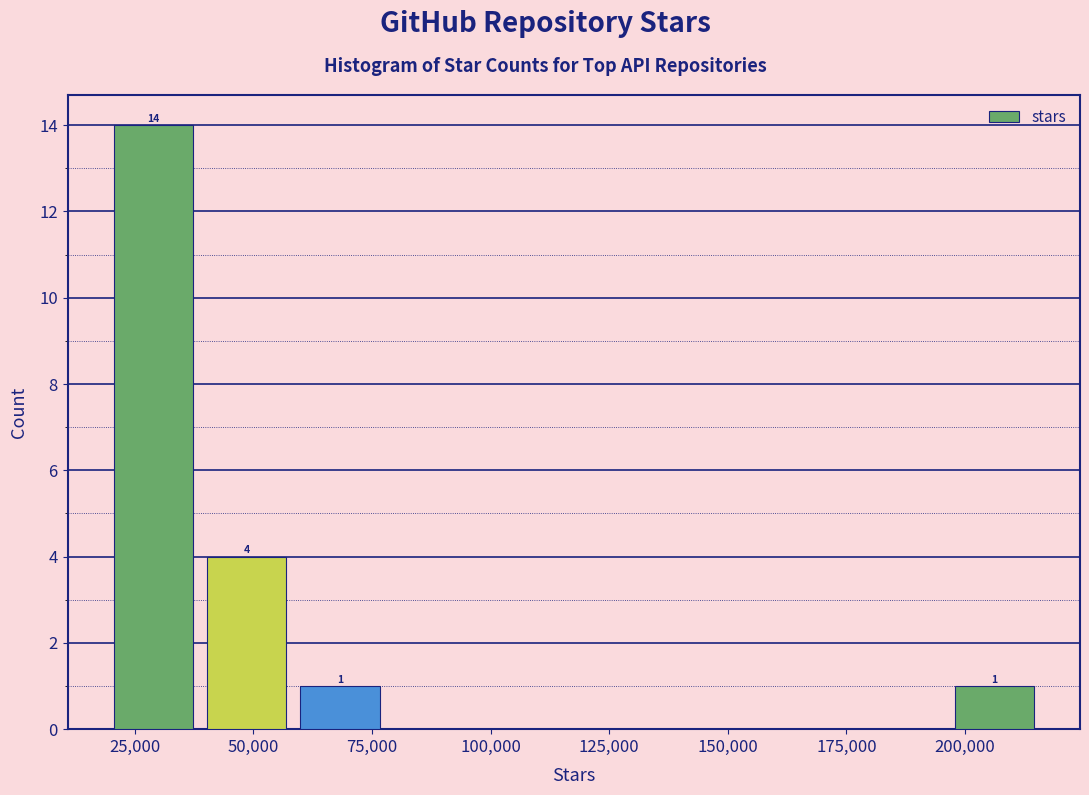

Around what value on the x-axis is the tallest bar? Give the approximate position of its centre, as read against the axis.

30000